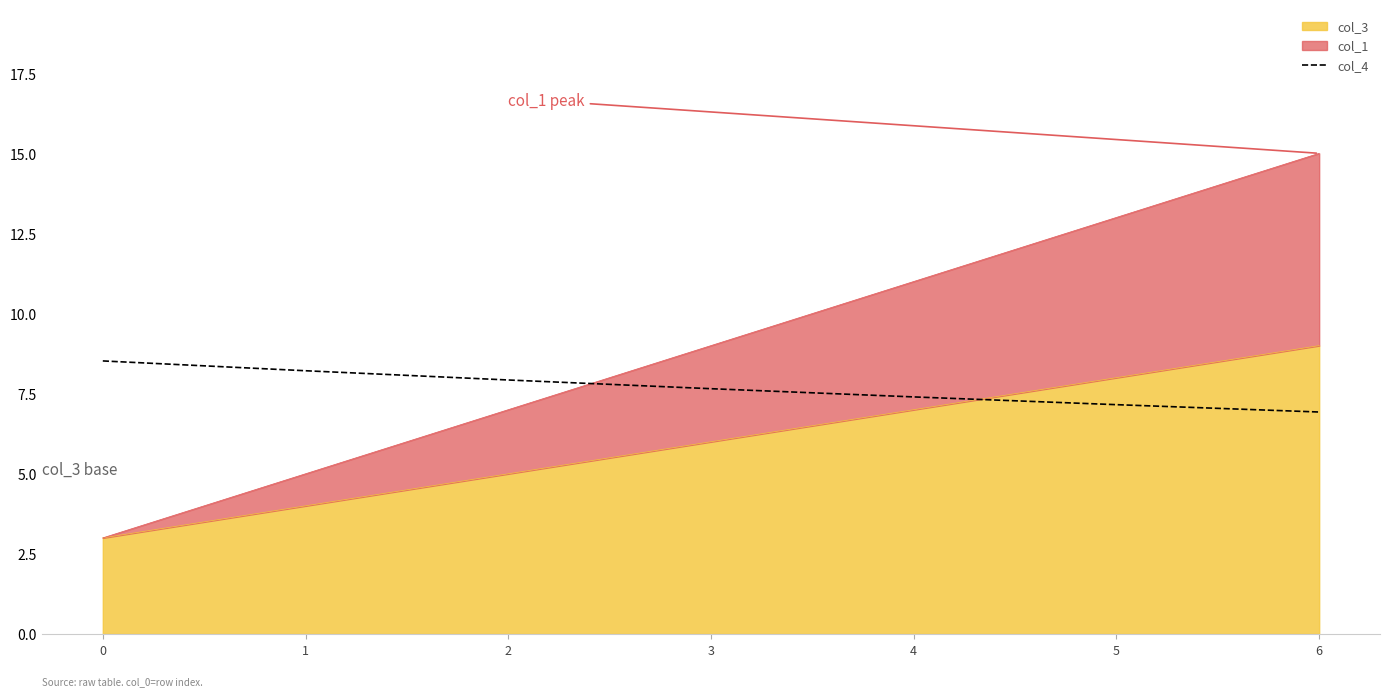

Reading left to right, transcribe all the data shown in this chart.

8.5	8.2	7.9	7.7	7.4	7.2	6.9